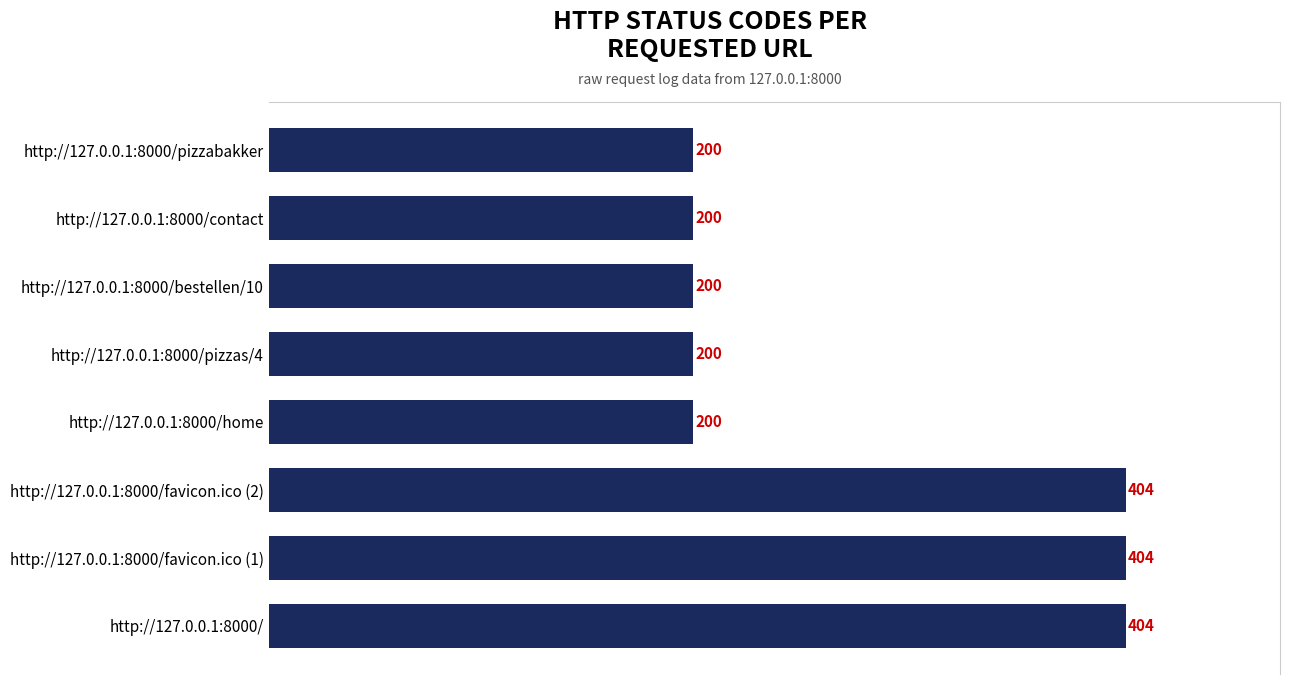

Reading bottom to top, transcribe all the data shown in this chart.

404	404	404	200	200	200	200	200